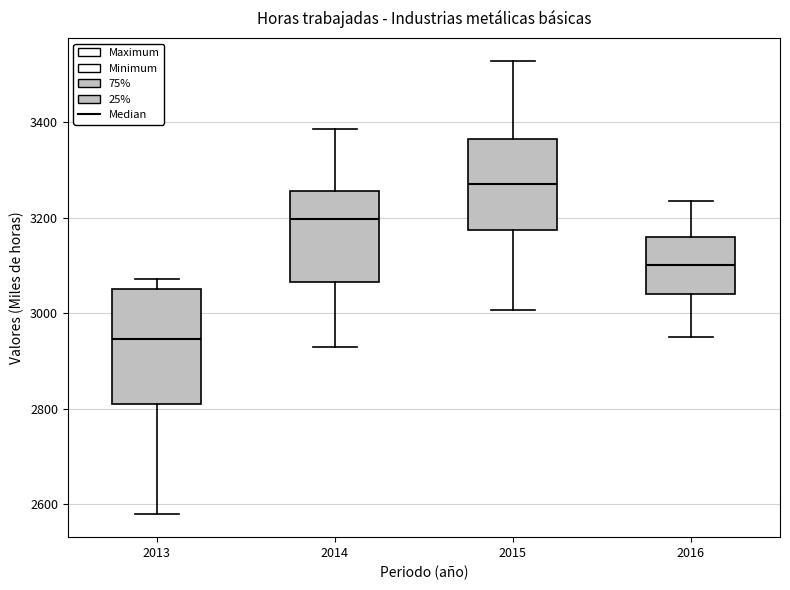

Reading left to right, transcribe this box plot: for each box, give where its median line is, the range the box spans, and where its two whiskers end, as read against the y-axis. The values are not printed on the chart, so give them approximately, as read against the axis.

2013: median 2940, box 2820 to 3040, whiskers 2580 to 3080
2014: median 3200, box 3060 to 3260, whiskers 2920 to 3380
2015: median 3280, box 3180 to 3360, whiskers 3000 to 3520
2016: median 3100, box 3040 to 3160, whiskers 2960 to 3240